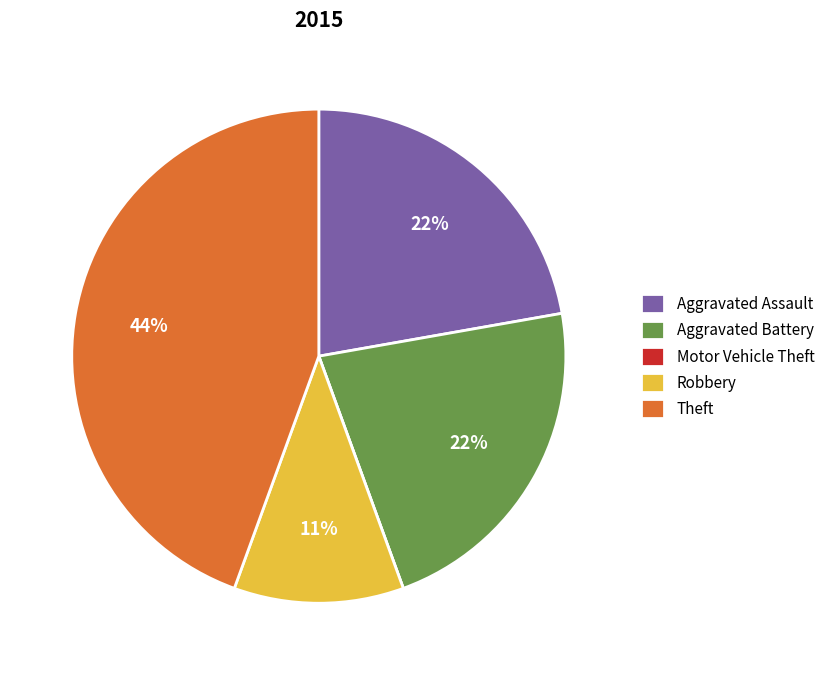

Does any single category account for the majority?

No